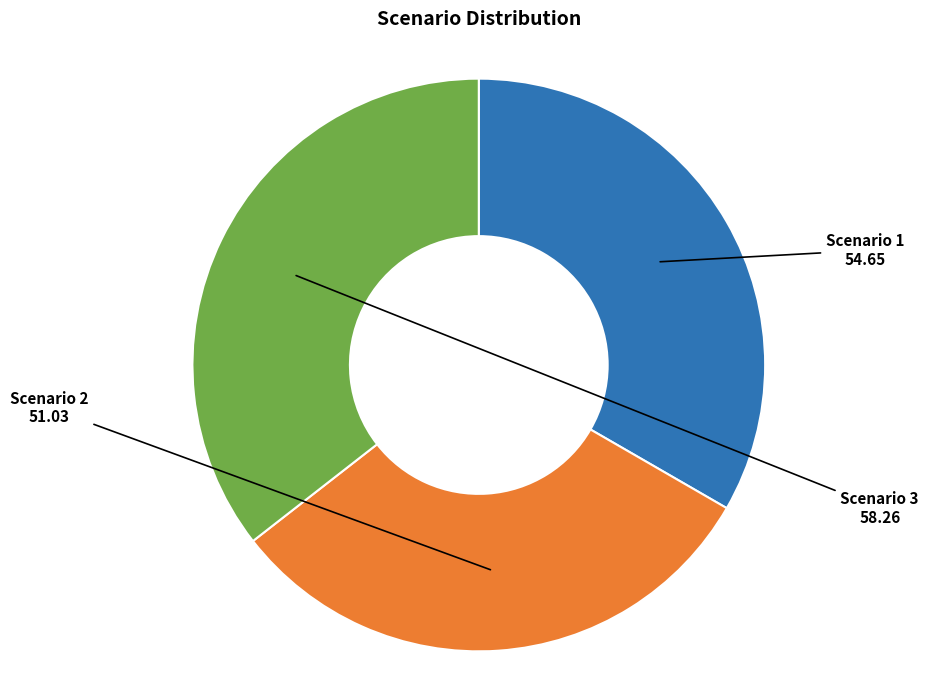

Does any single category account for the majority?

No